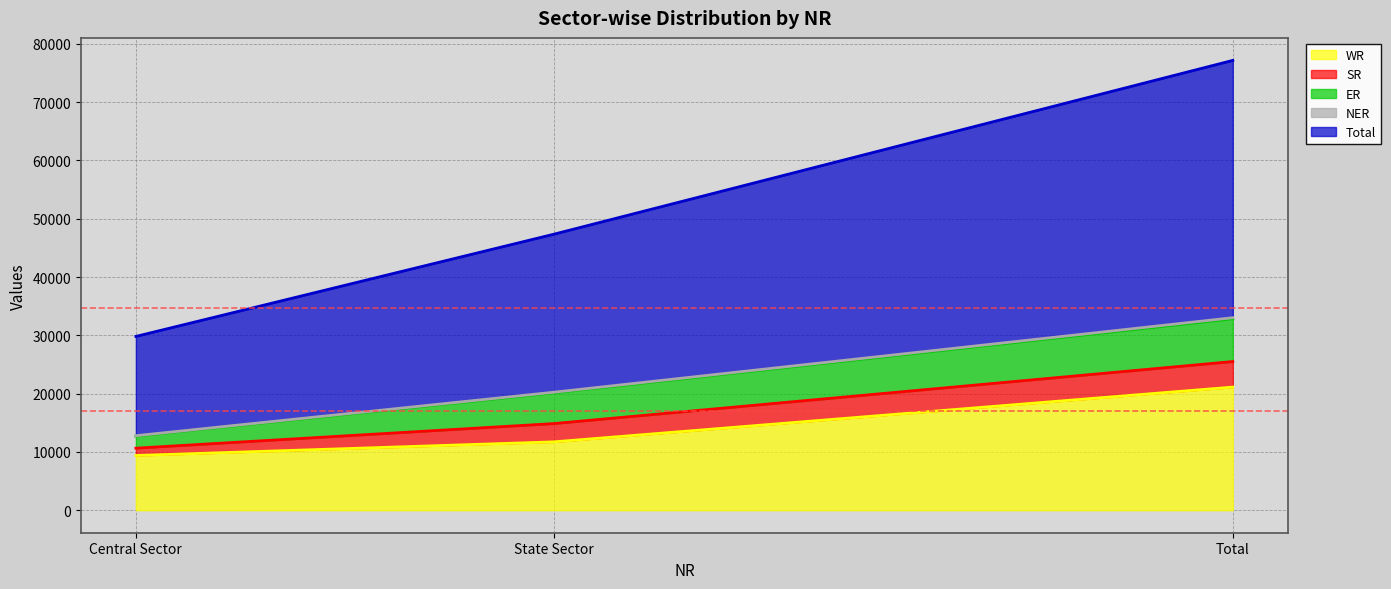

Does the chart have visible grid lines?

Yes